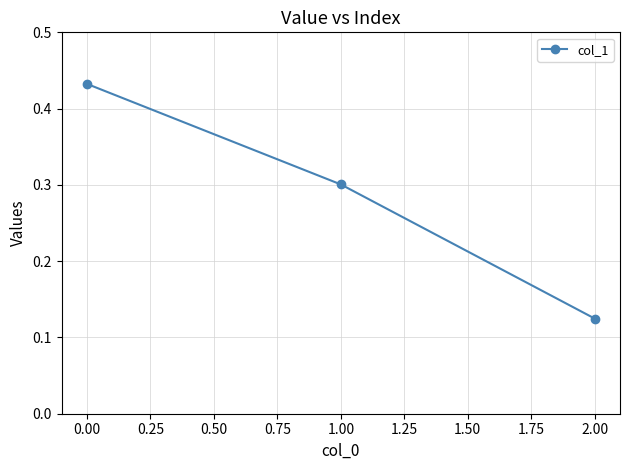

What is the label of the 1st point from the right?

2.00